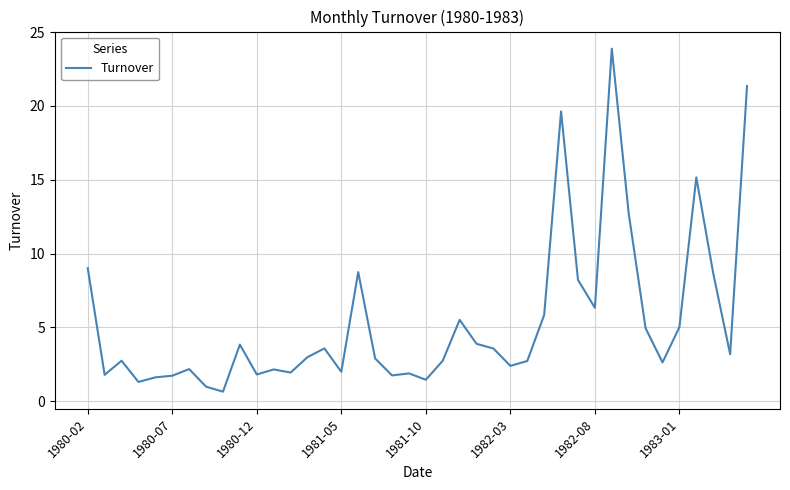

What is the greatest value displayed?

23.9